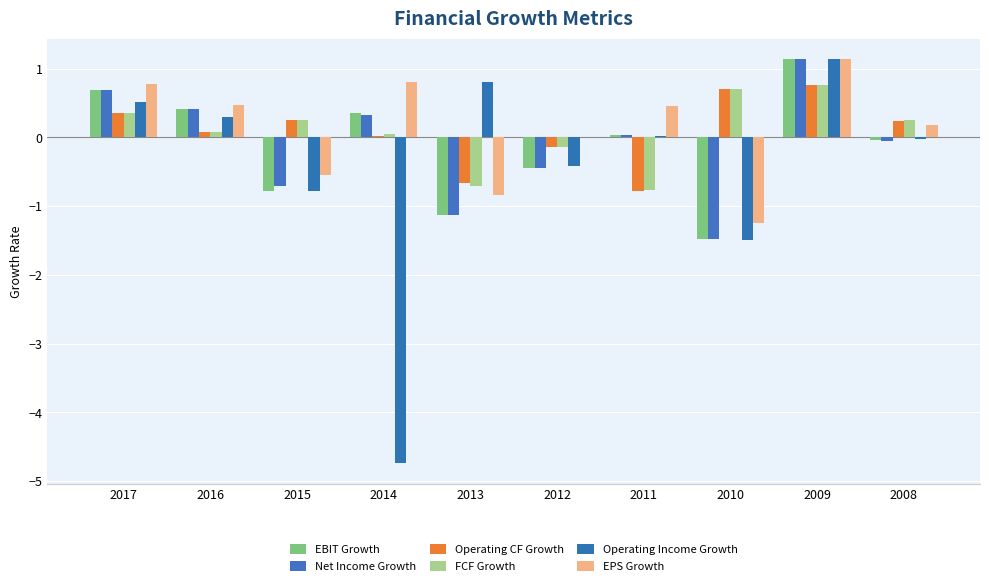

True or false: Net Income Growth has a value of -1.9 at 2013.

False